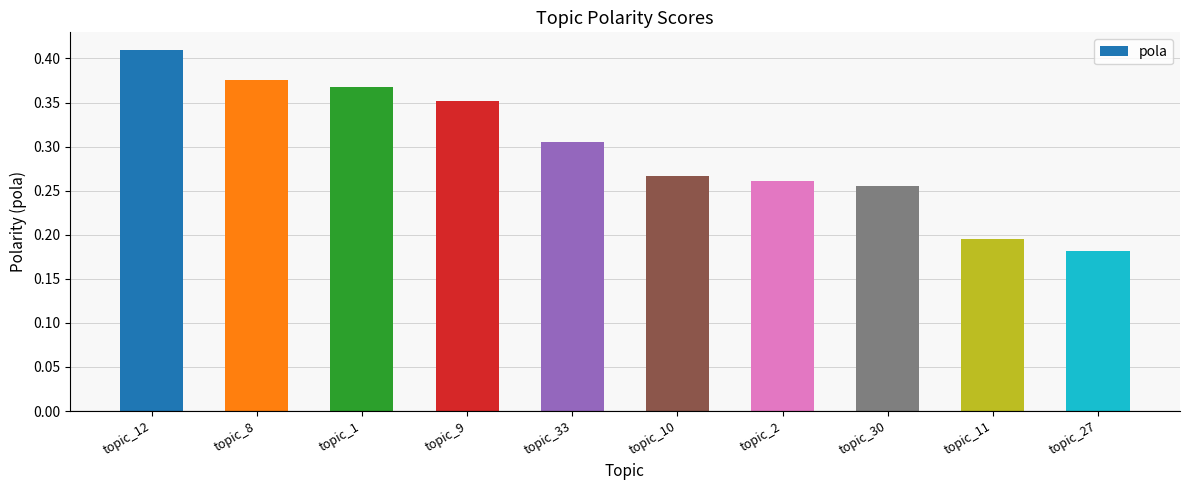

Is it true that the value at topic_11 is 0.1?

False